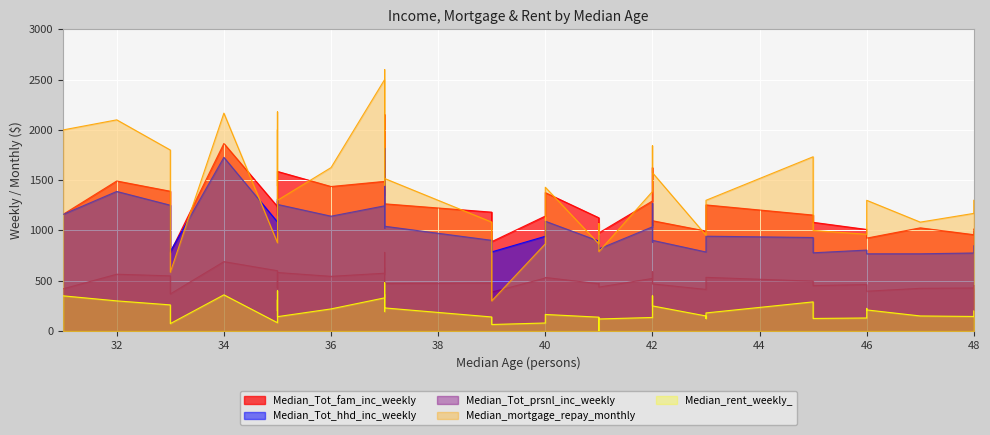

What is the value of the Median_Tot_prsnl_inc_weekly point at the 8th from the left?

544